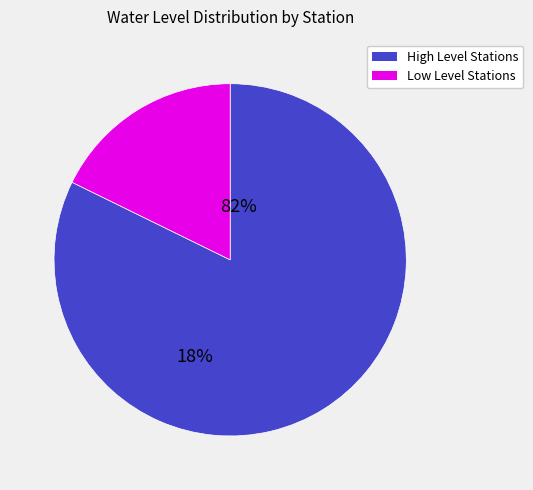

Is there a majority slice in this chart?

Yes